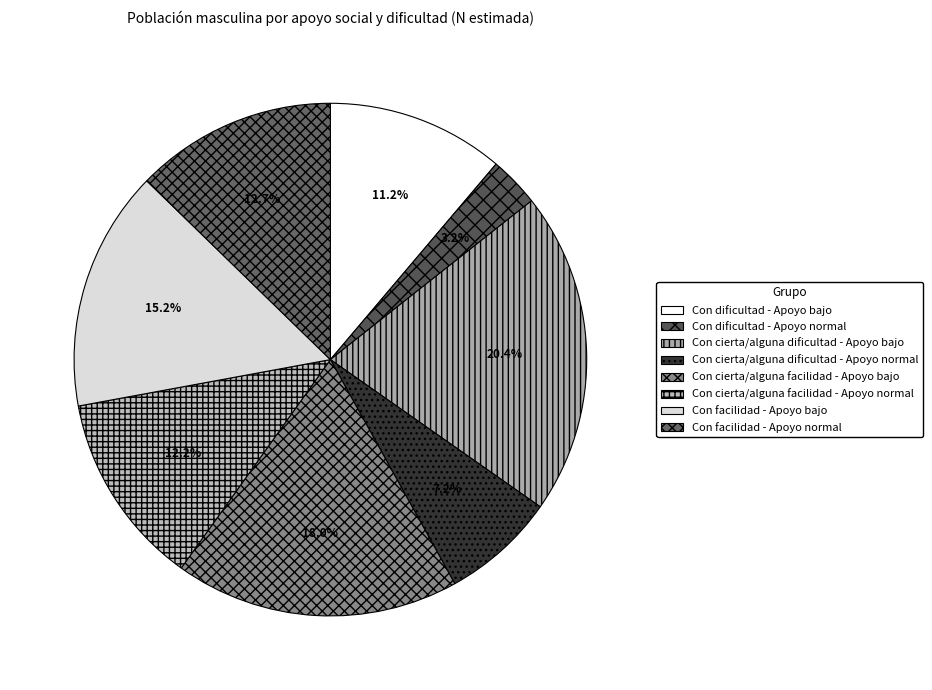

Does any single category account for the majority?

No